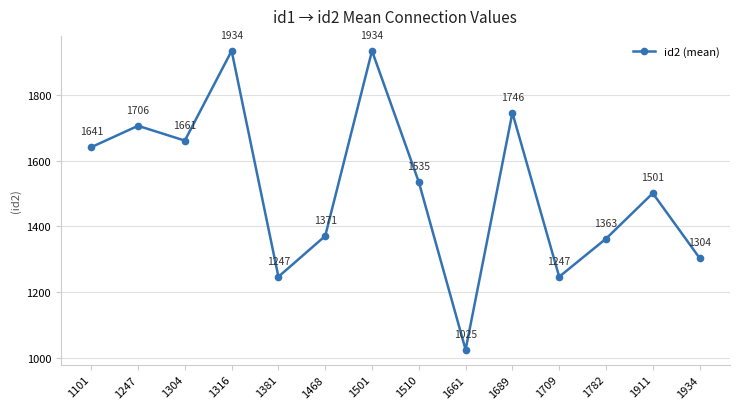

How many data points does each series have?

14